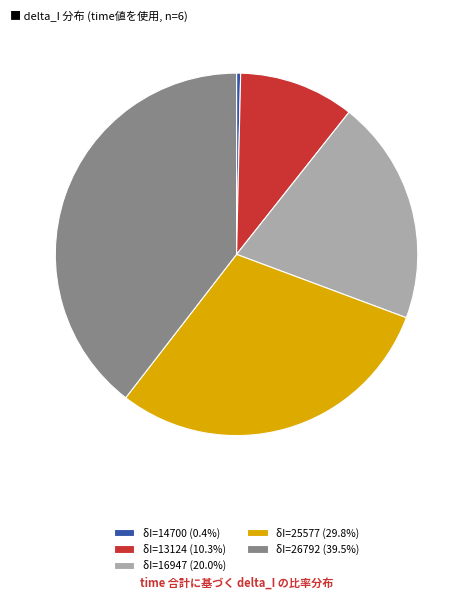

What is the ratio of the value at δI=16947 (20.0%) to the value at δI=13124 (10.3%)?

1.9